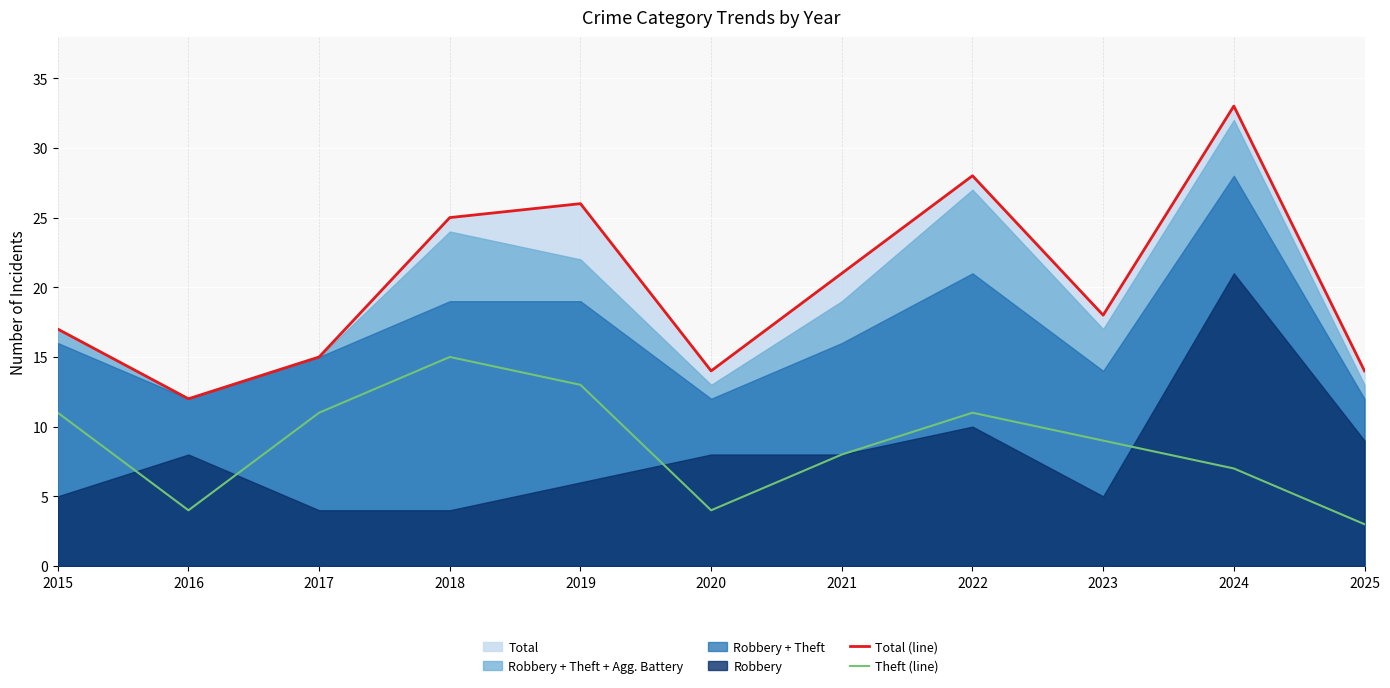

What is the sum of all Theft (line) values?

96